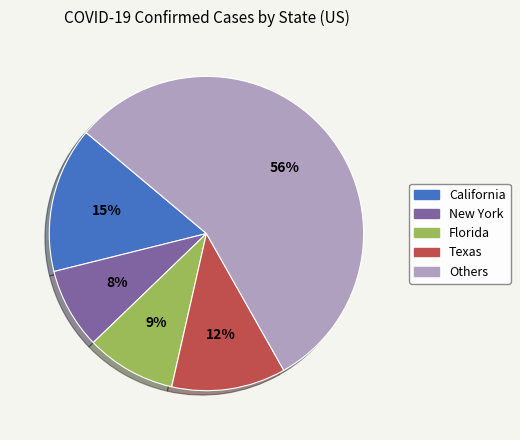

The Florida slice represents 1% of the pie. True or false?

False